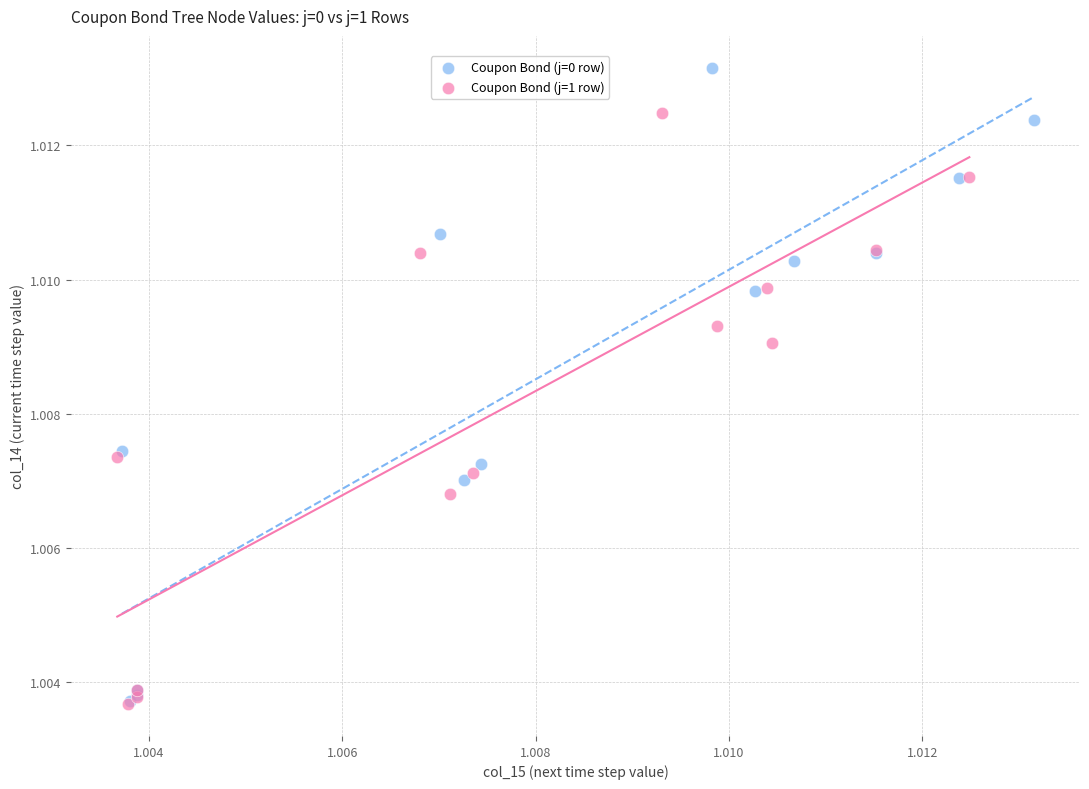

Which series reaches the maximum Y coordinate?

Coupon Bond (j=0 row)